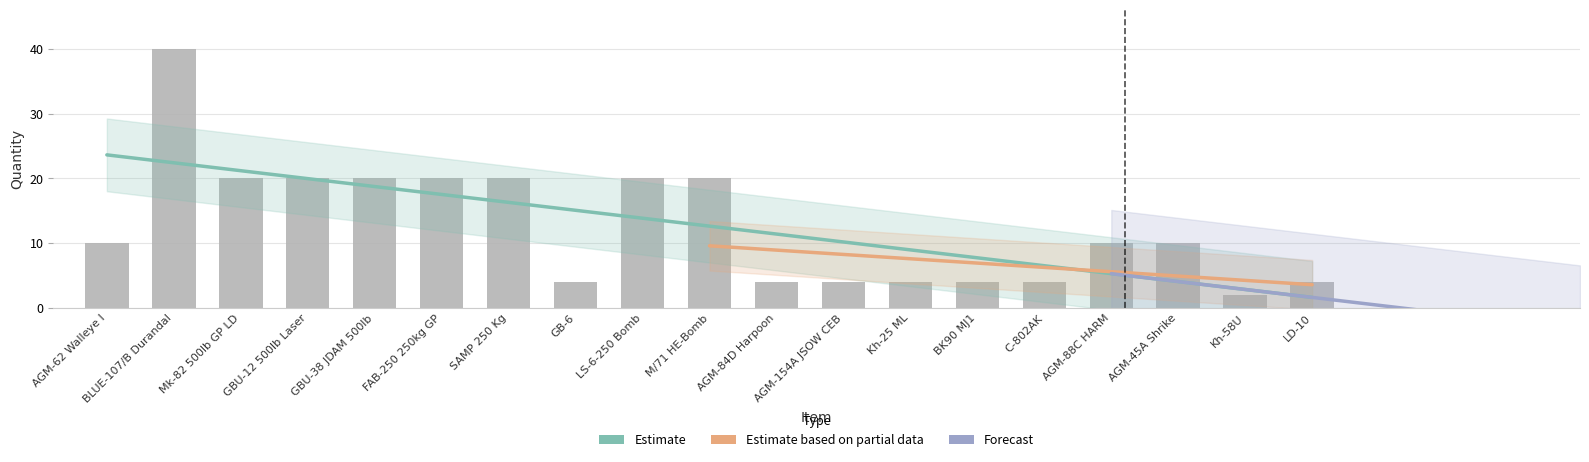

How many values exceed 10?

8